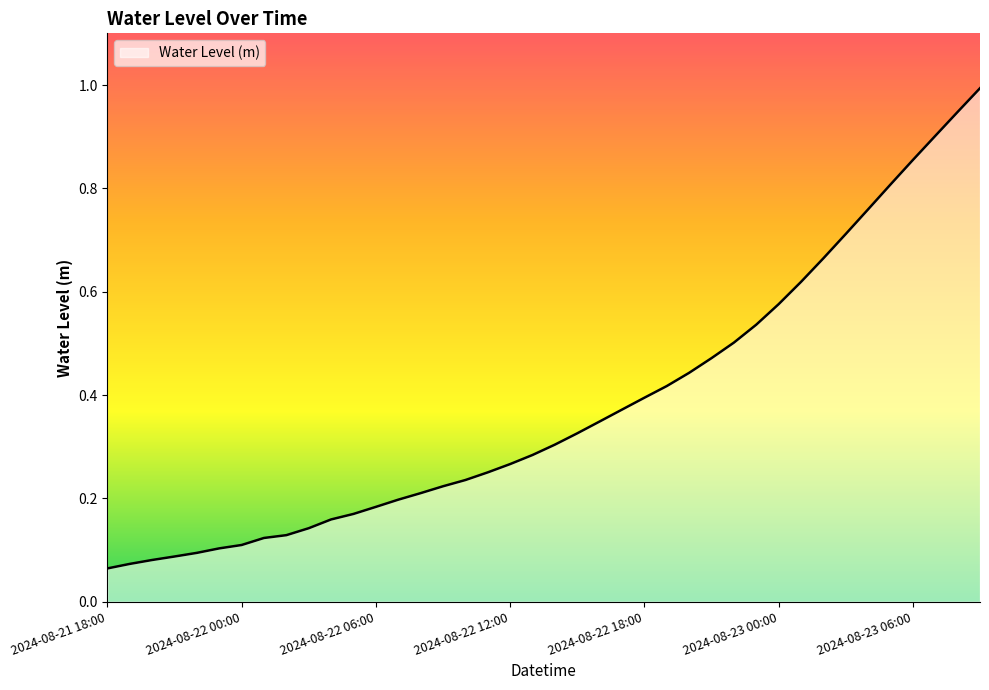

What is the maximum value shown in the chart?

1.0